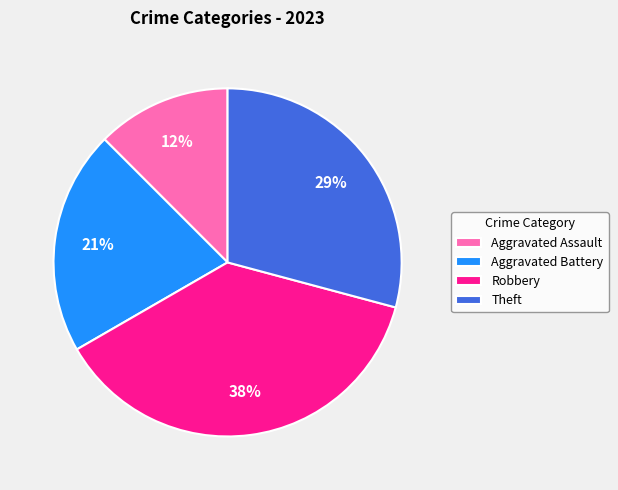

True or false: Aggravated Battery accounts for 21% of the total.

True